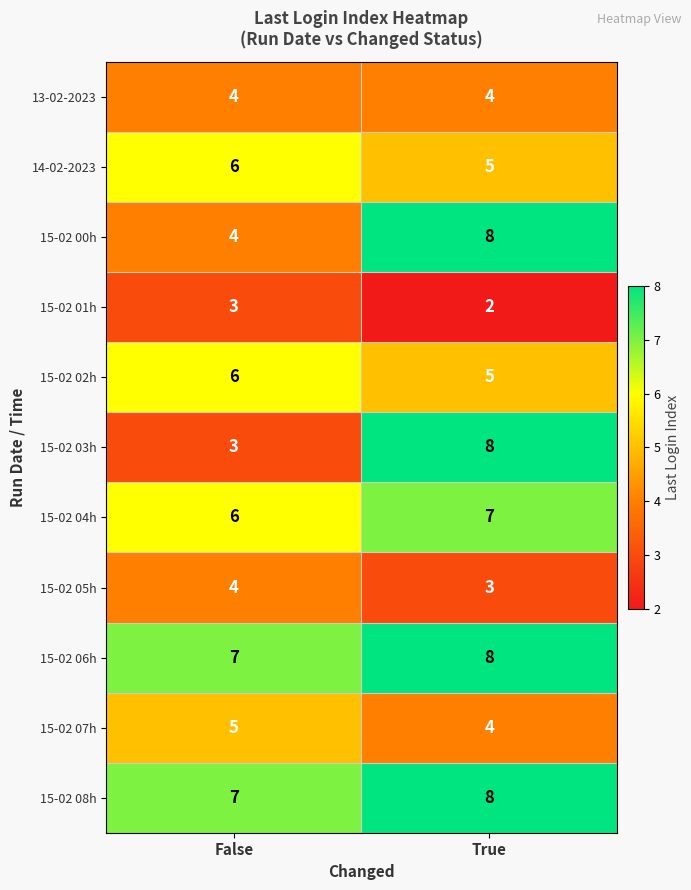

How many series are shown in this chart?

11